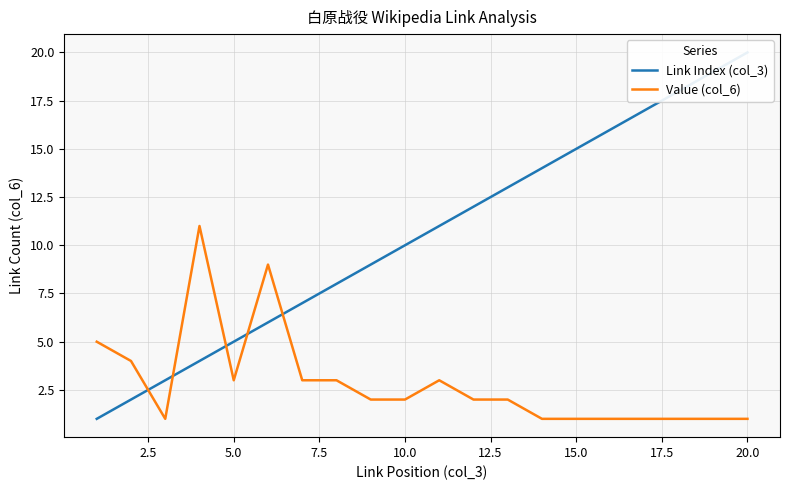

True or false: Value (col_6) has a value of 1 at 10.0.

False